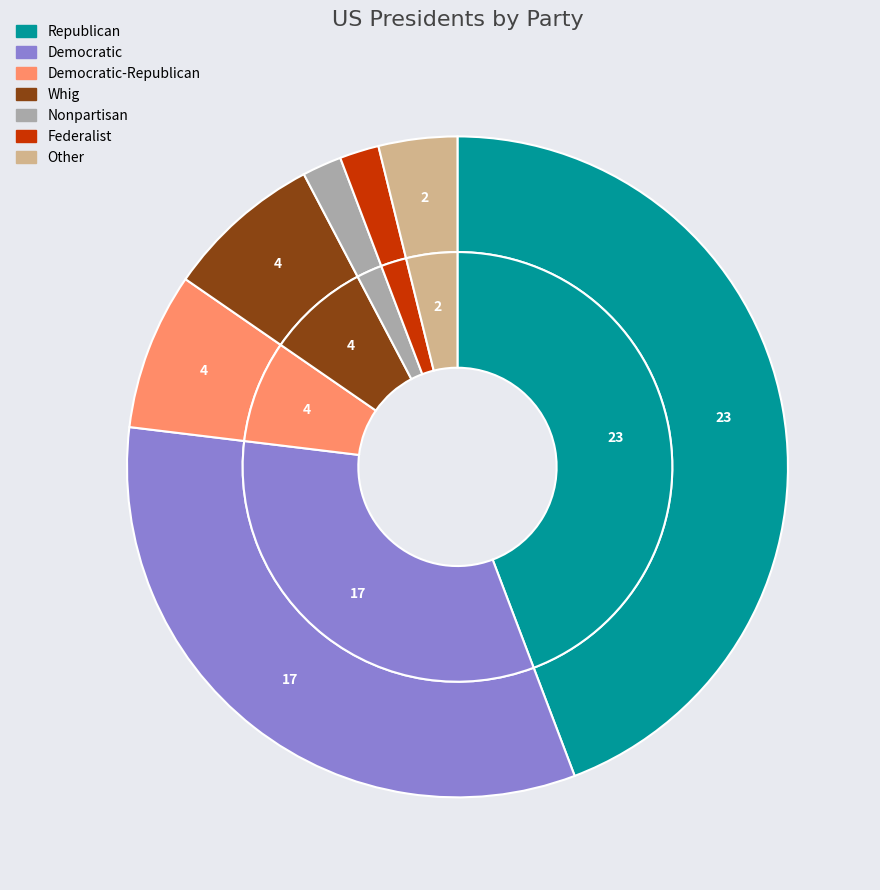

Does Other account for over 50% of the chart?

No